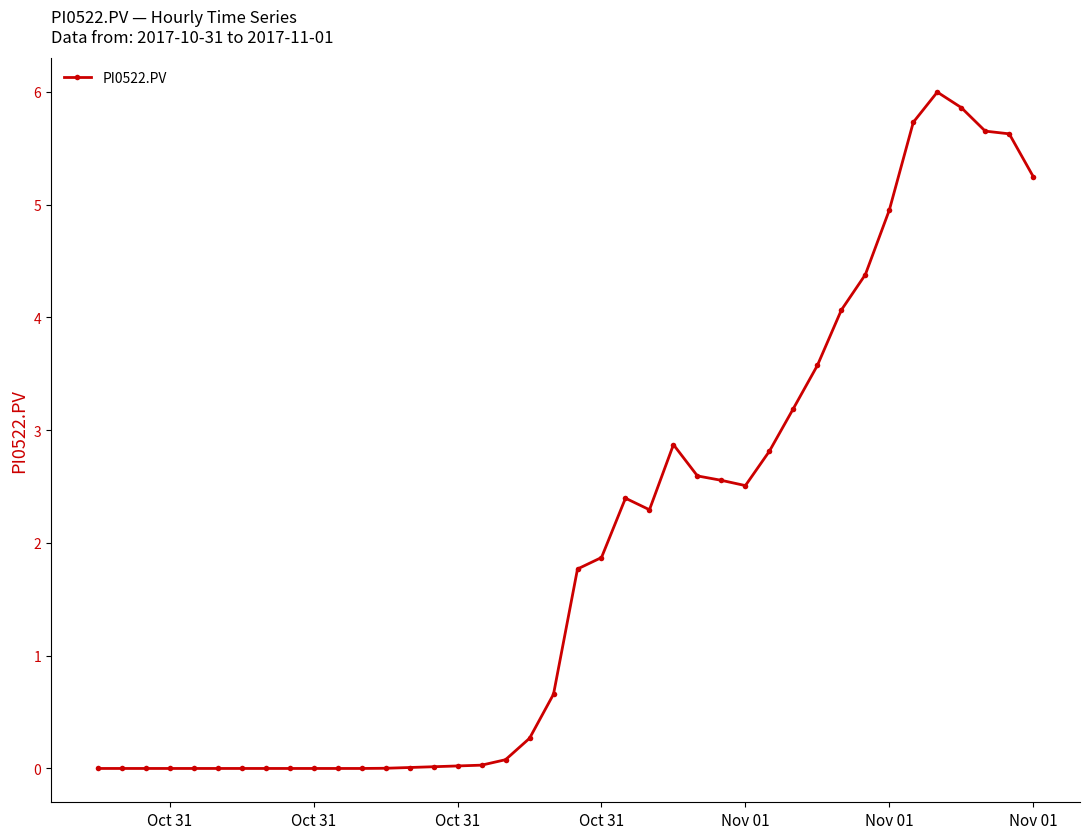

True or false: there are more than 0 points higher than both neighbors.

True